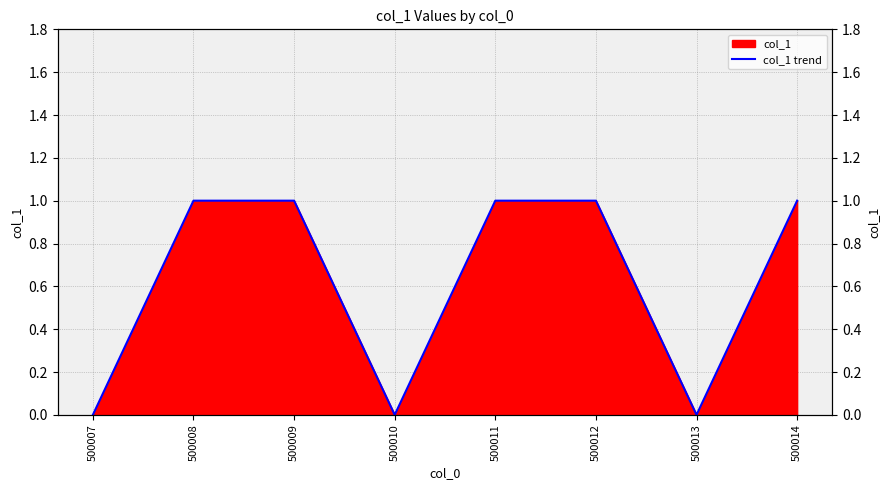

True or false: the data has more than 0 interior local peaks.

False